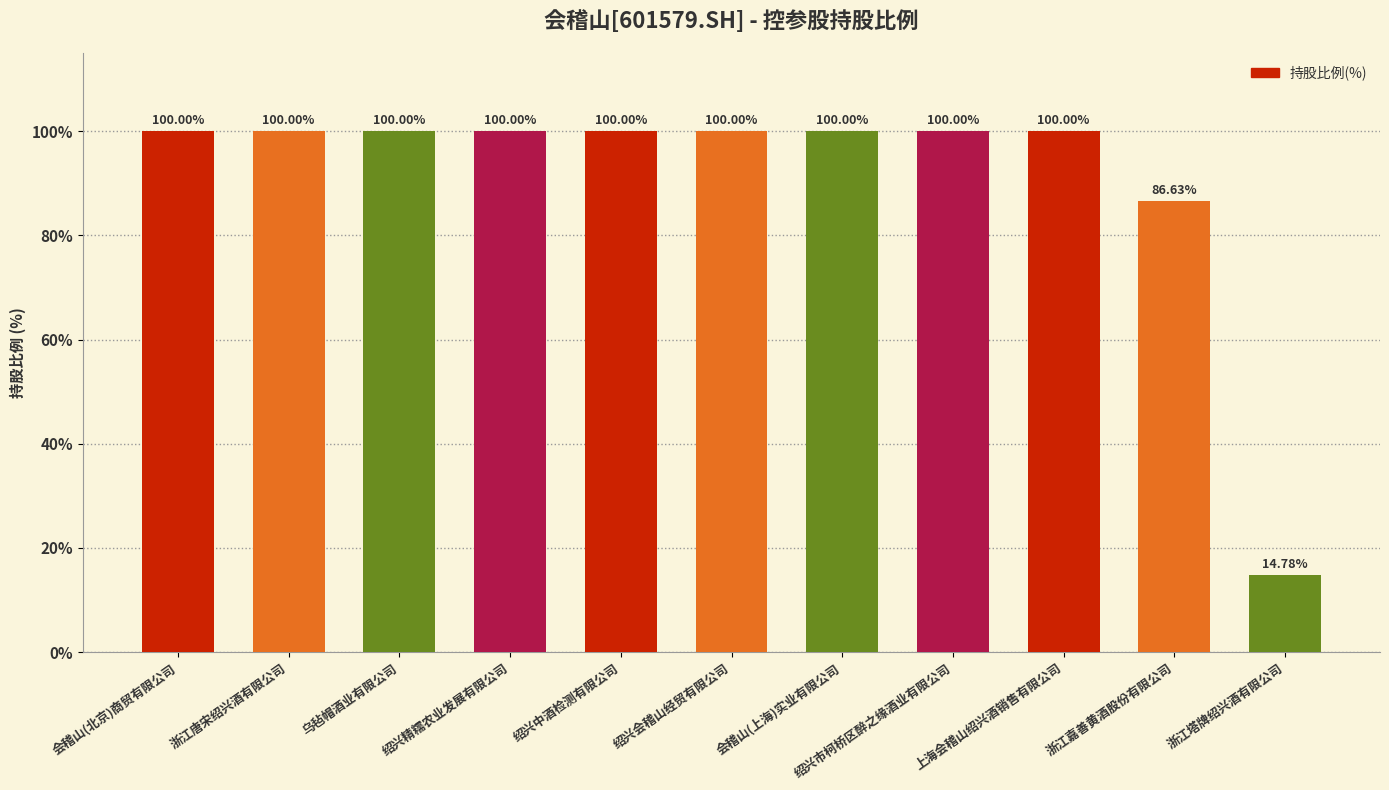

Reading right to left, list all the values displayed in this chart.

14.8	86.6	100.0	100.0	100.0	100.0	100.0	100.0	100.0	100.0	100.0